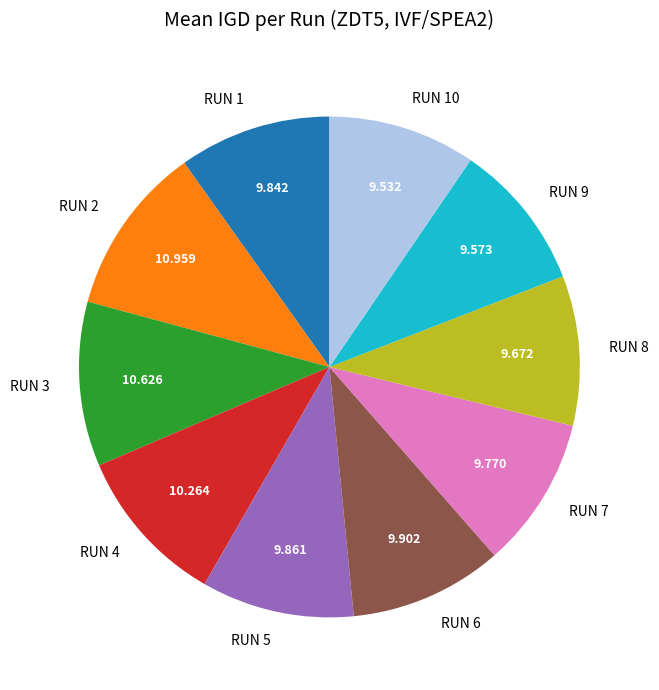

Do RUN 7 and RUN 2 together represent more than half of the pie?

No